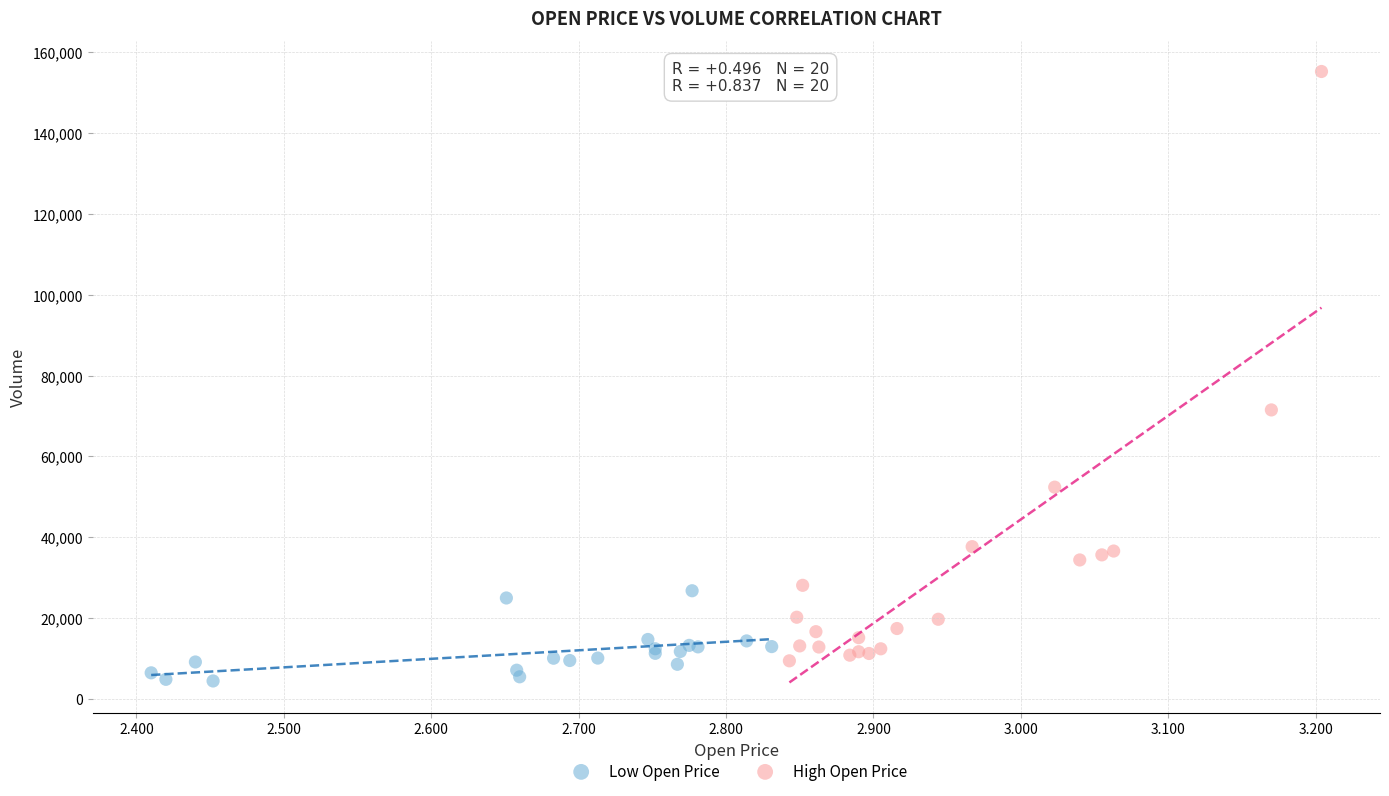

Which series has the widest spread of Y values?

High Open Price